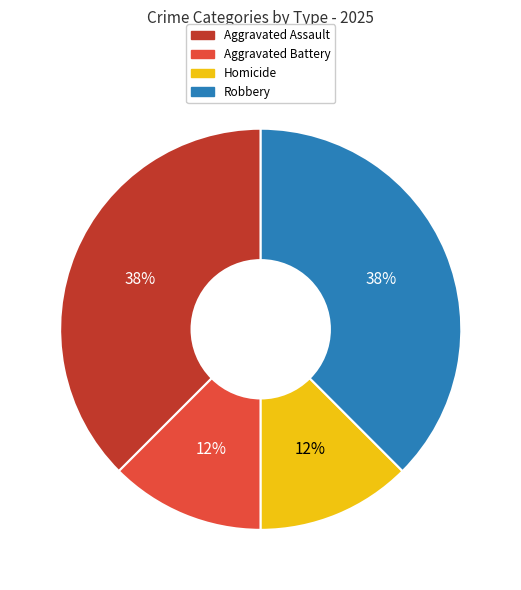

Is it true that Aggravated Assault is 38% of the pie?

True